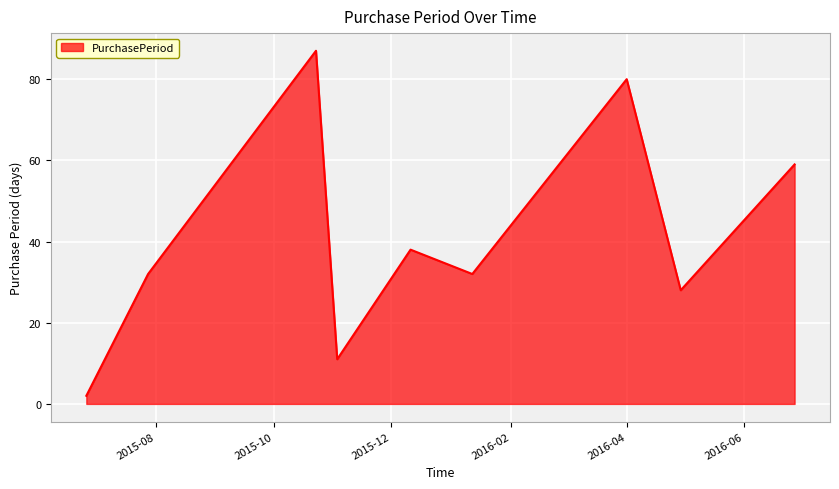

What is the difference between the maximum and minimum values?

85